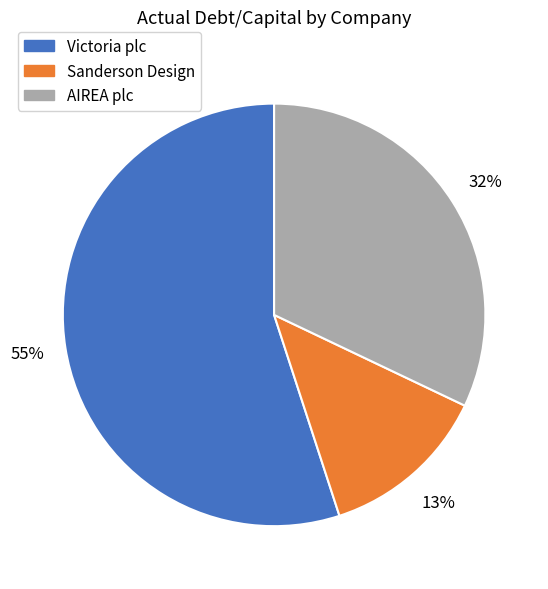

How many slices are in this pie chart?

3